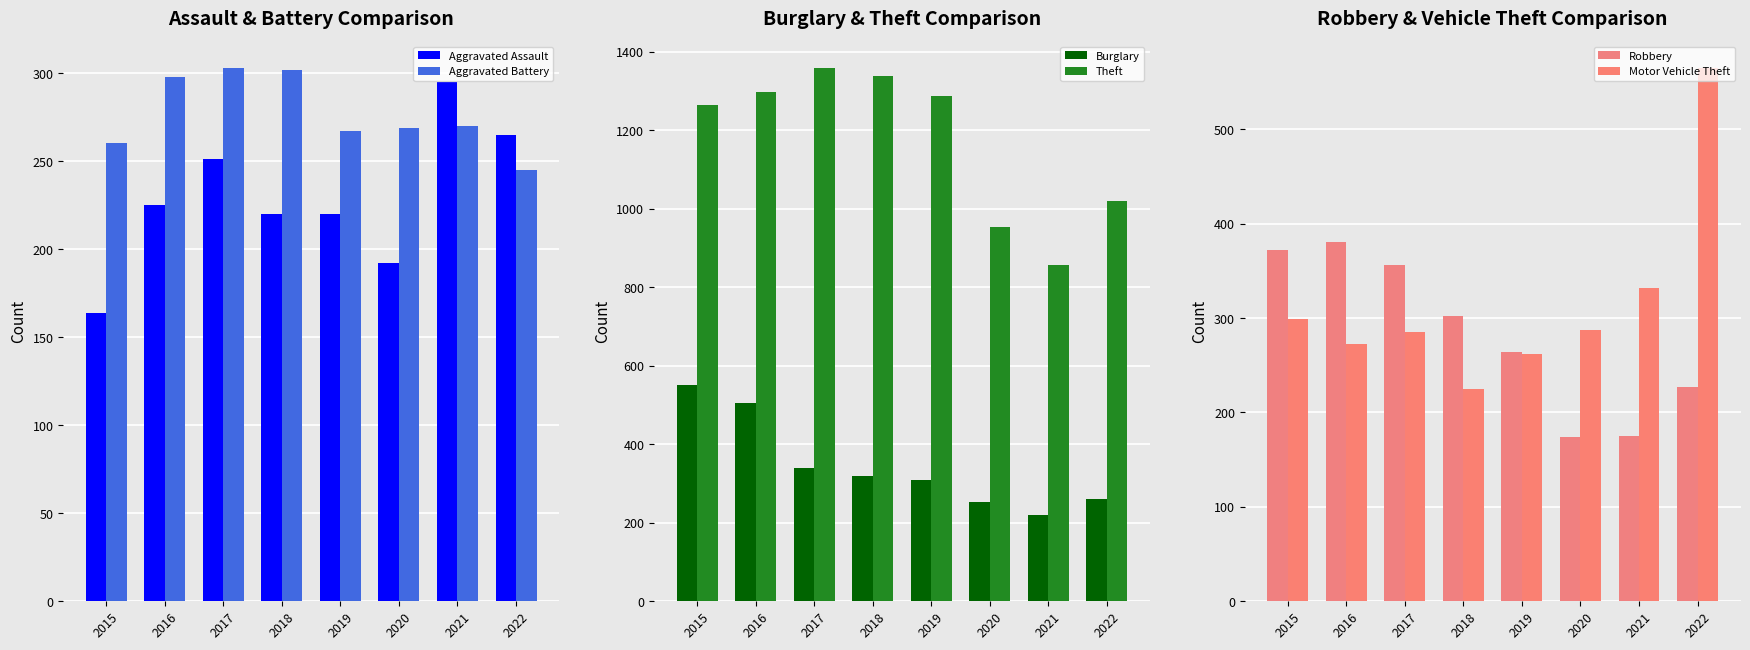

Where is Motor Vehicle Theft nearest to the value 395?

2021